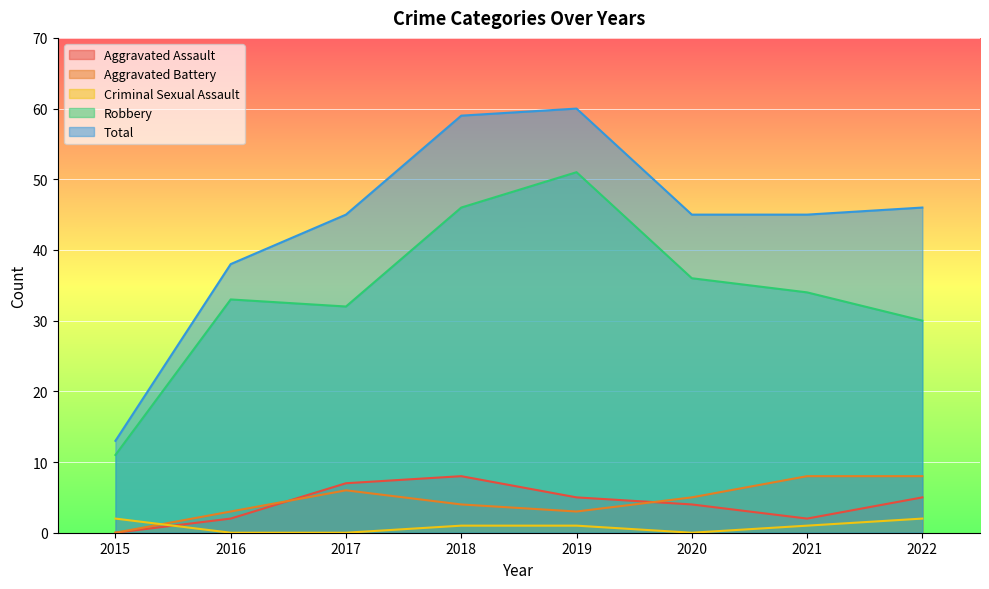

Where is the first local minimum for Aggravated Battery?

2019